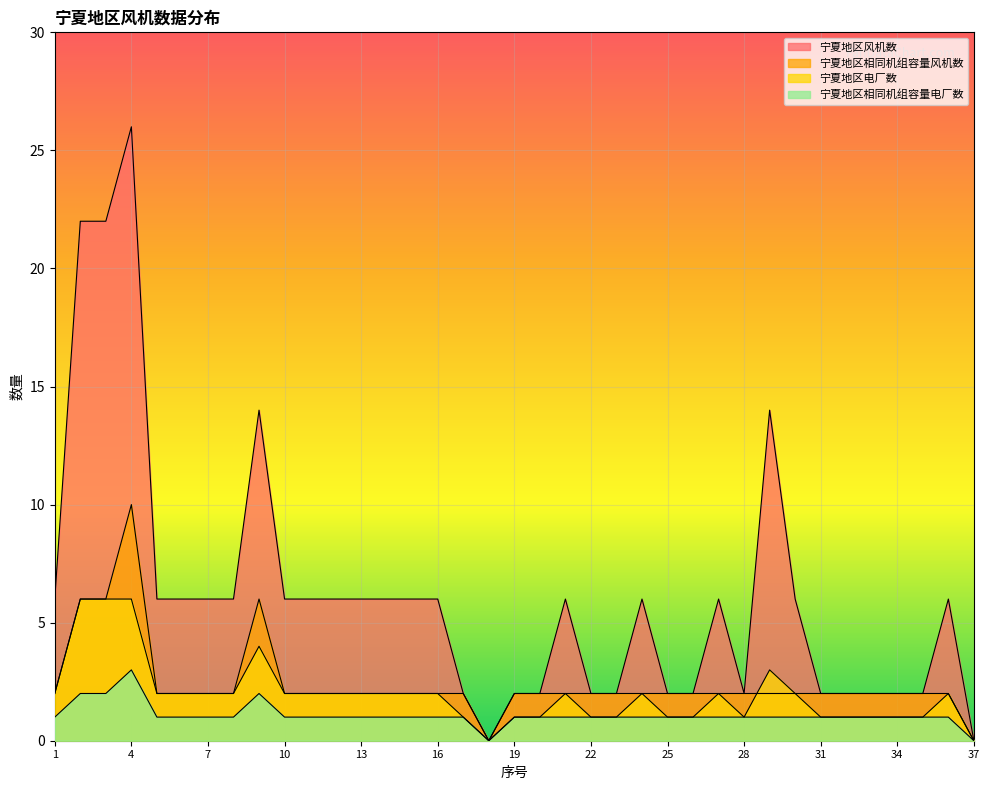

How many intersections are there between 宁夏地区电厂数 and 宁夏地区相同机组容量风机数?

1